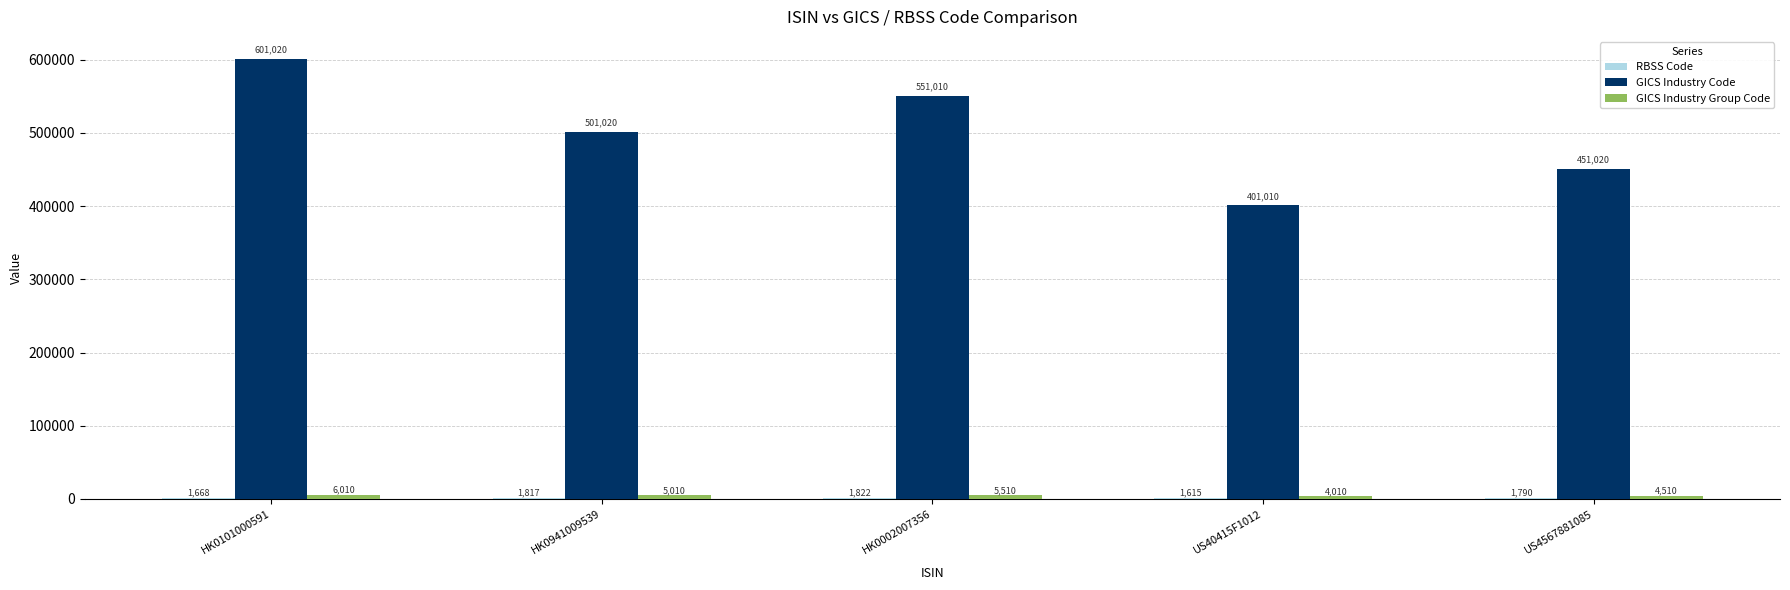

At which label is GICS Industry Code closest to 501015?

HK0941009539